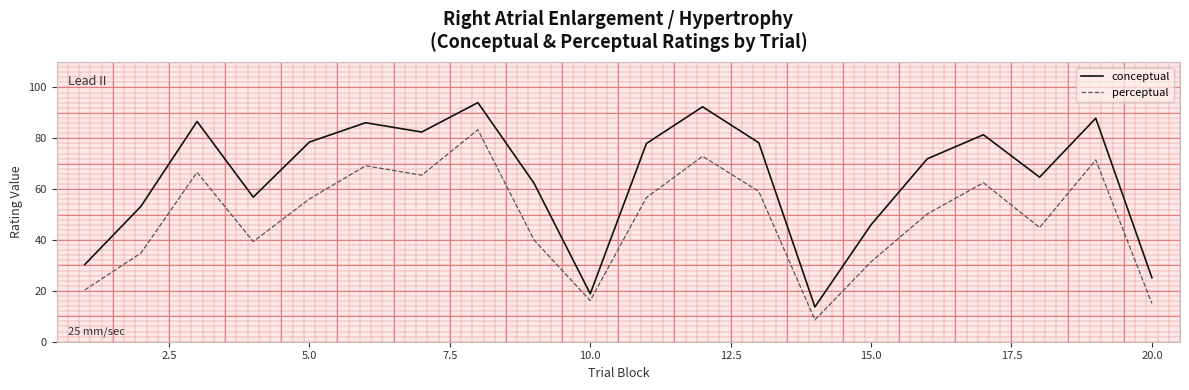

Which series has the largest total across all categories?

conceptual